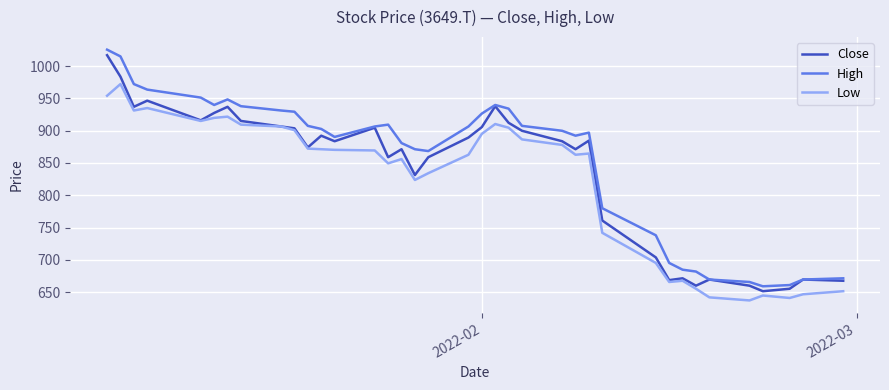

True or false: High and Low intersect in this chart.

False